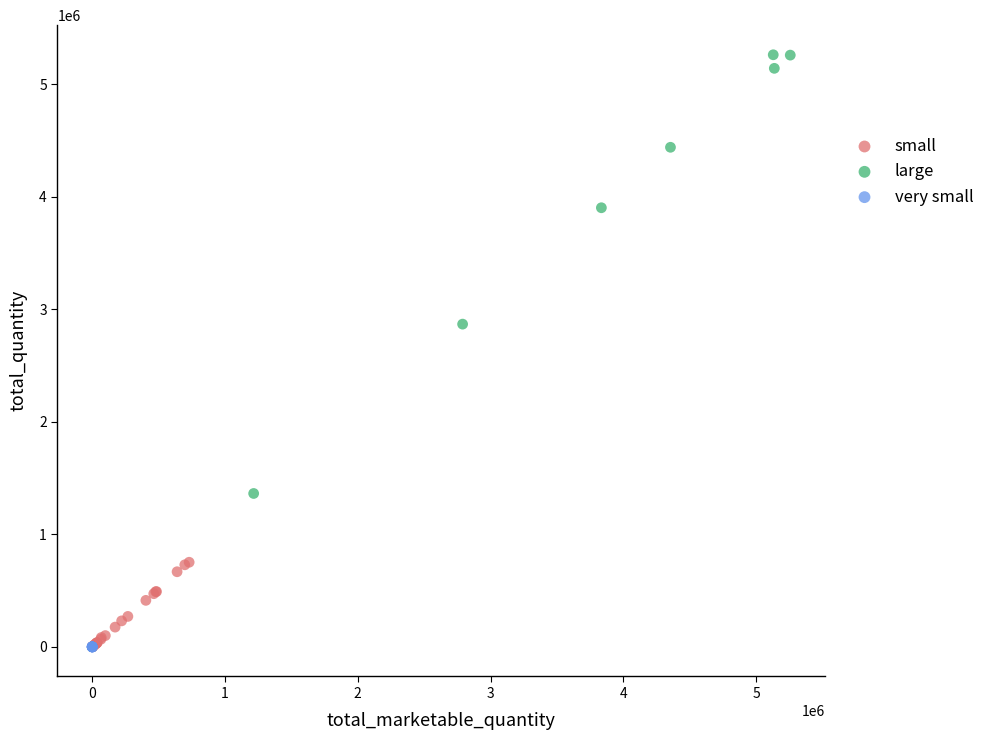

Which series has the largest Y range (max minus min)?

large